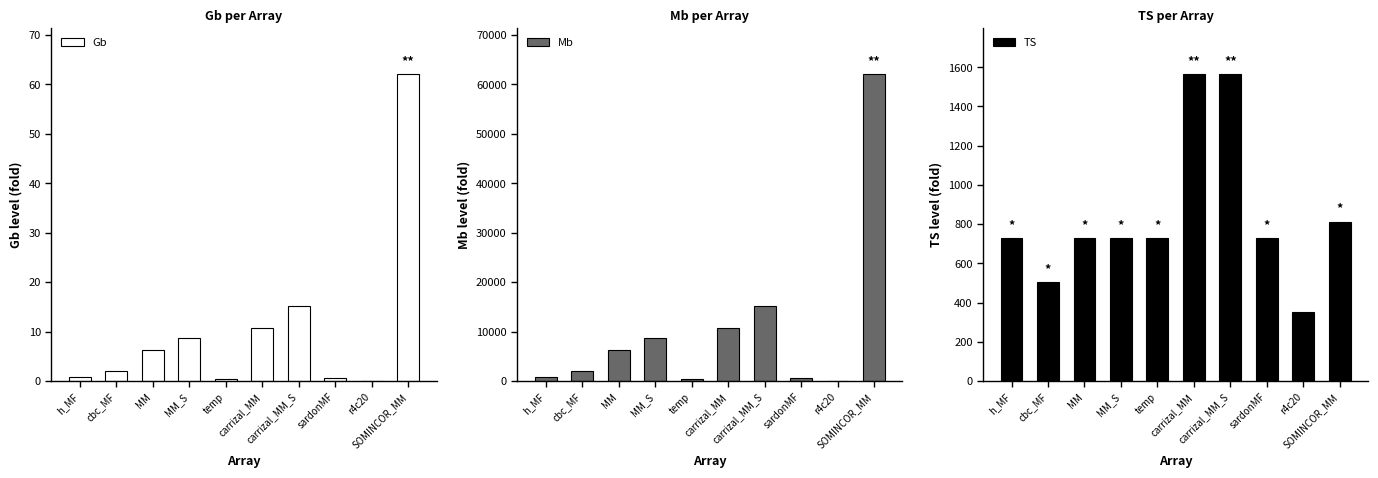

How many categories are shown in the chart?

10